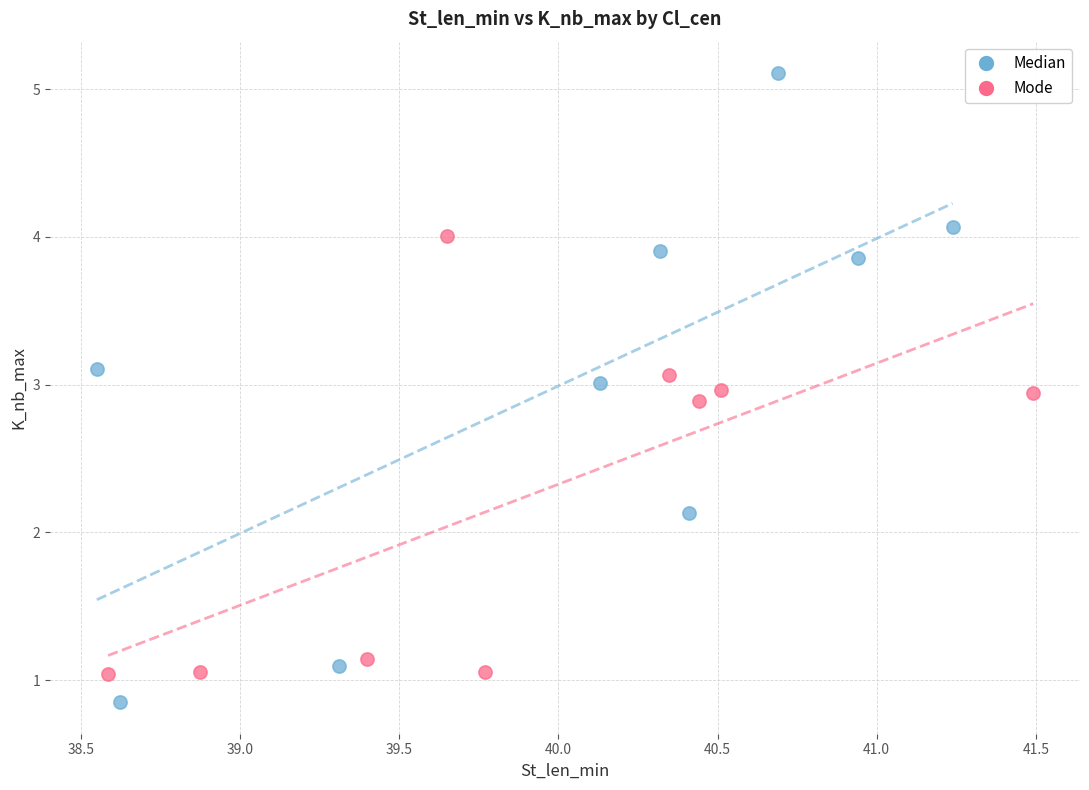

Which series contains the lowest Y value?

Median